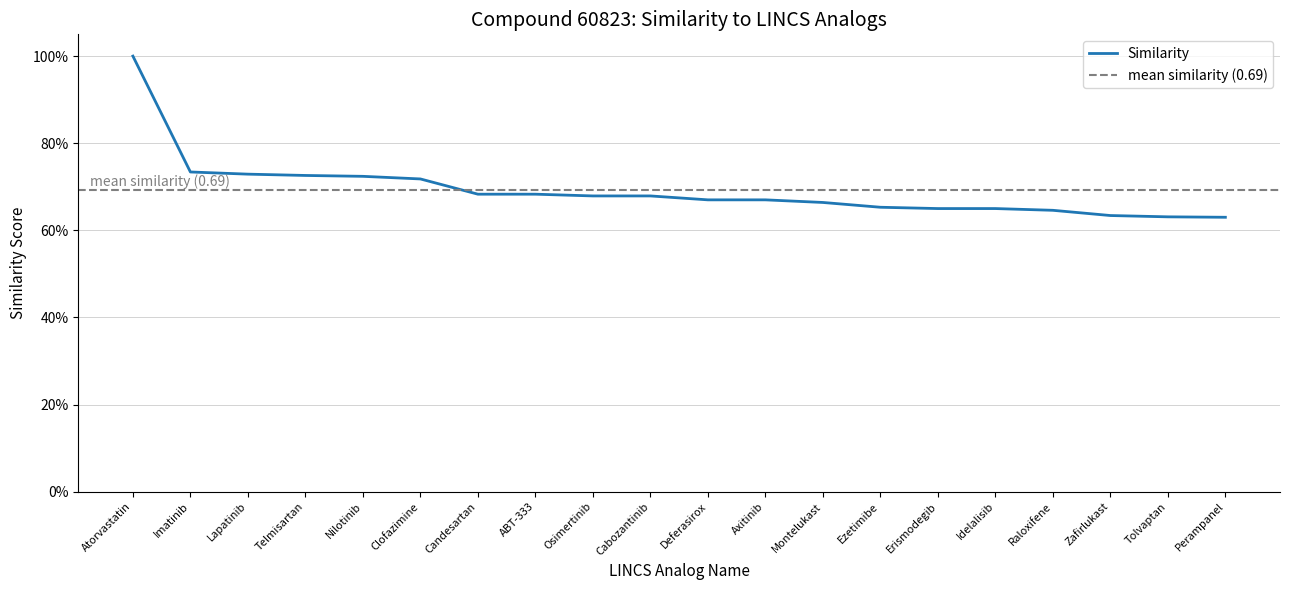

Where is the data nearest to the value 0?

Perampanel